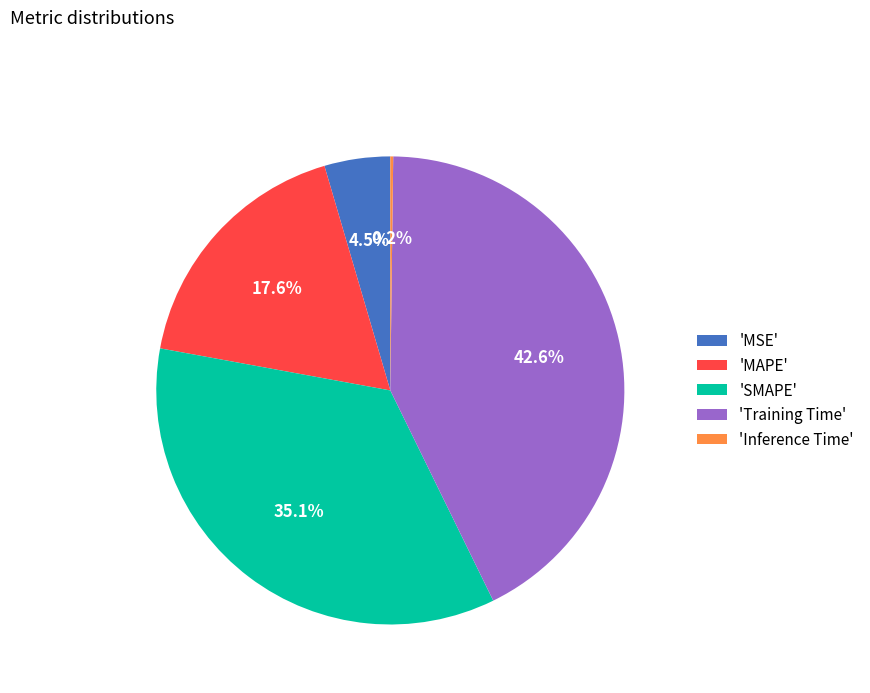

Which has a higher value, 'Training Time' or 'SMAPE'?

'Training Time'